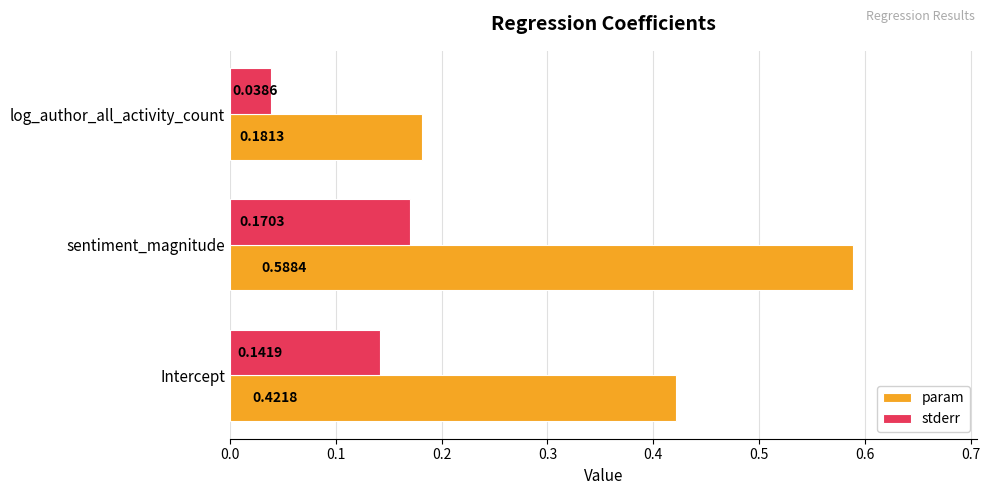

Which category has the lowest value in the param series?

log_author_all_activity_count